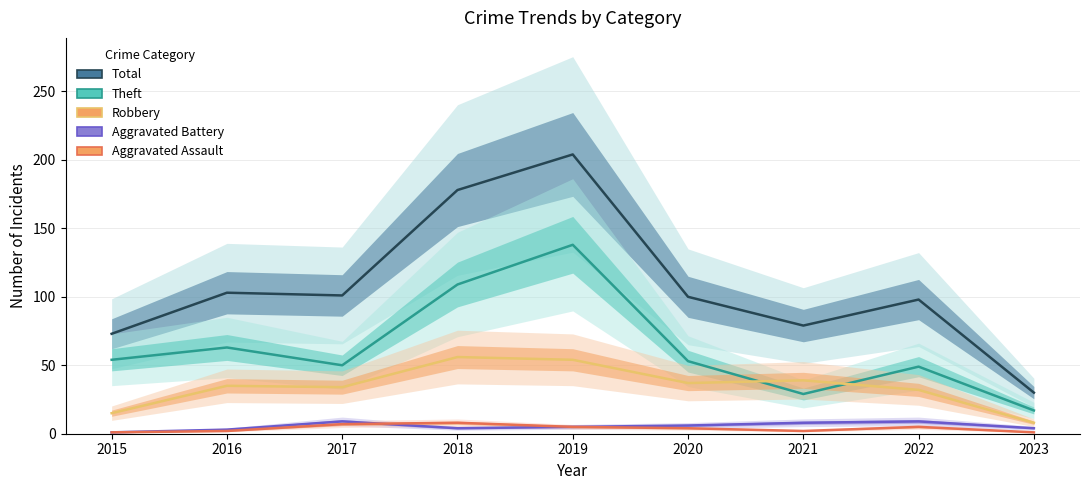

What is the total value across all series at 2015?

144